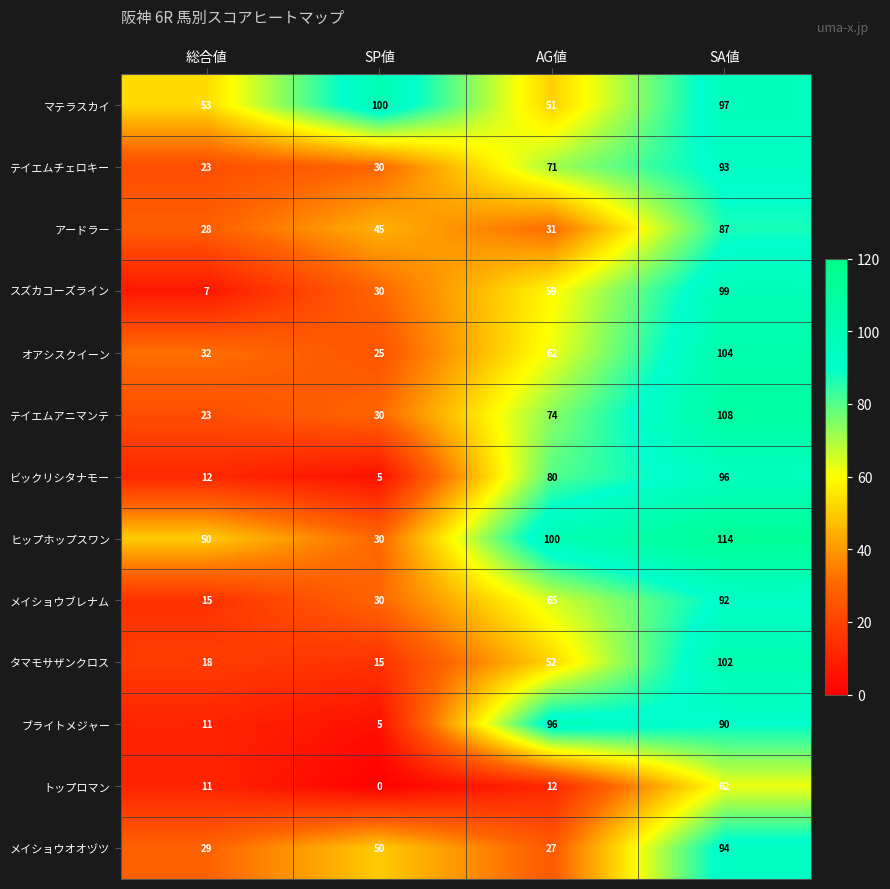

What value does the アードラー series have at SA値?

87